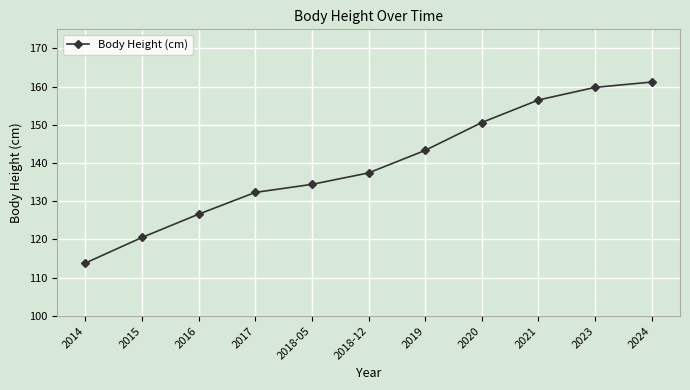

What is the greatest value displayed?

161.2